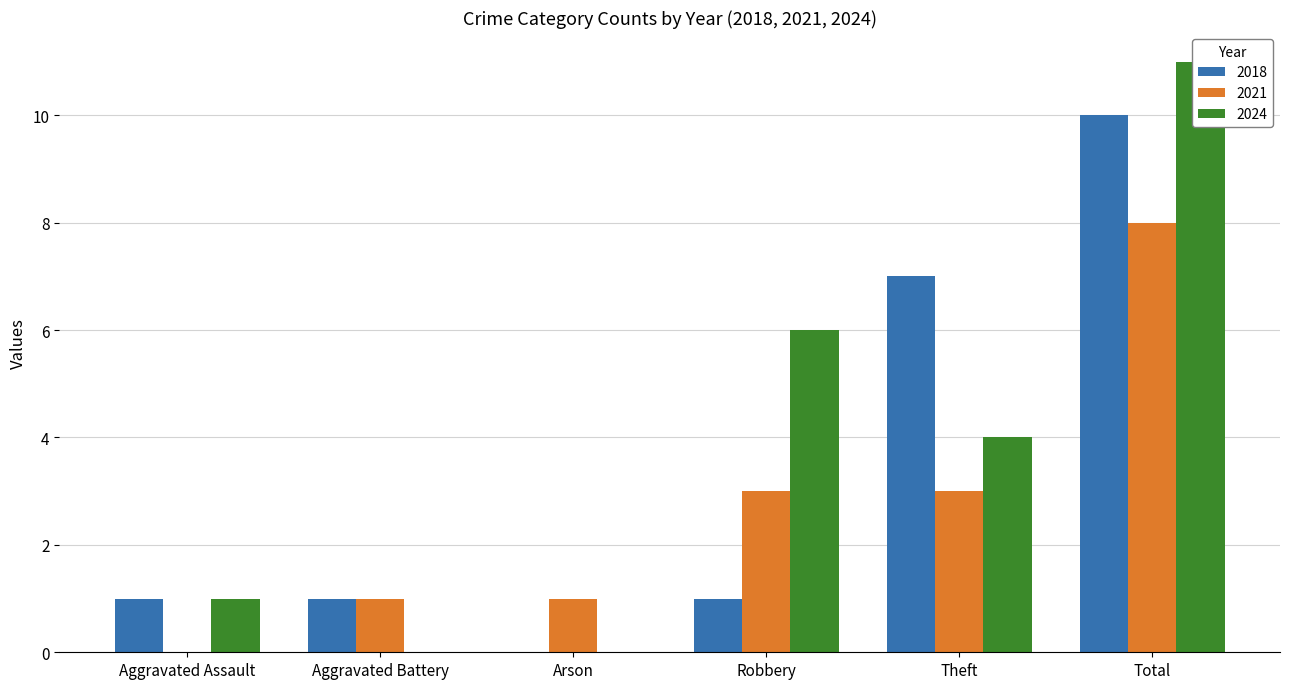

How many values in 2018 are above zero?

5